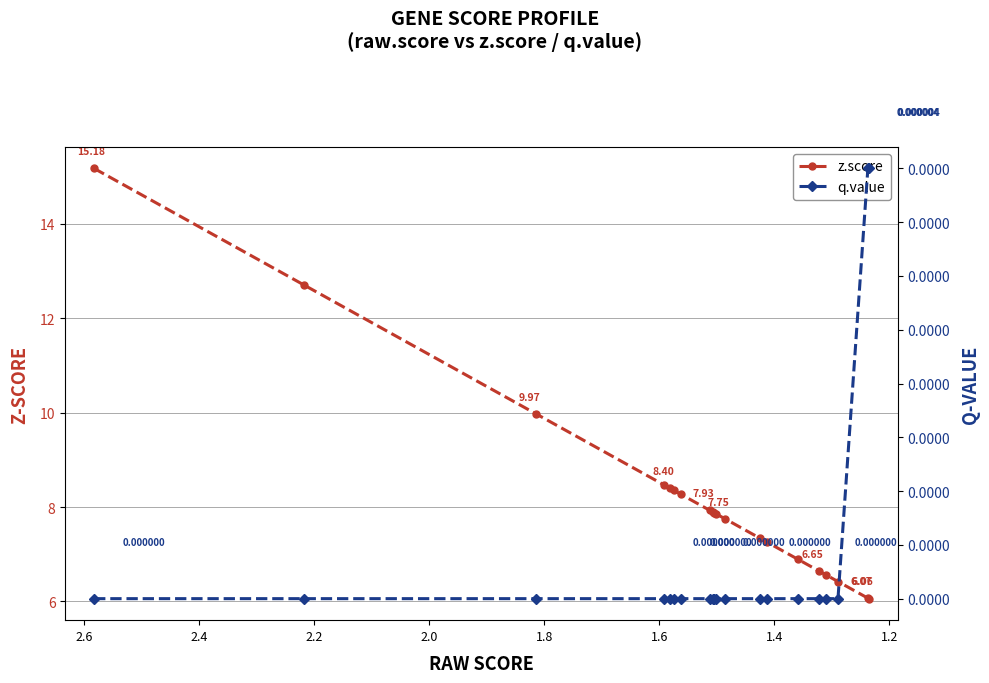

Reading left to right, transcribe all the data shown in this chart.

z.score: 15.2	12.7	10.0	8.5	8.4	8.4	8.3	7.9	7.9	7.9	7.9	7.7	7.3	7.3	6.9	6.6	6.6	6.4	6.1	6.1
q.value: 0.0	0.0	0.0	0.0	0.0	0.0	0.0	0.0	0.0	0.0	0.0	0.0	0.0	0.0	0.0	0.0	0.0	0.0	0.0	0.0